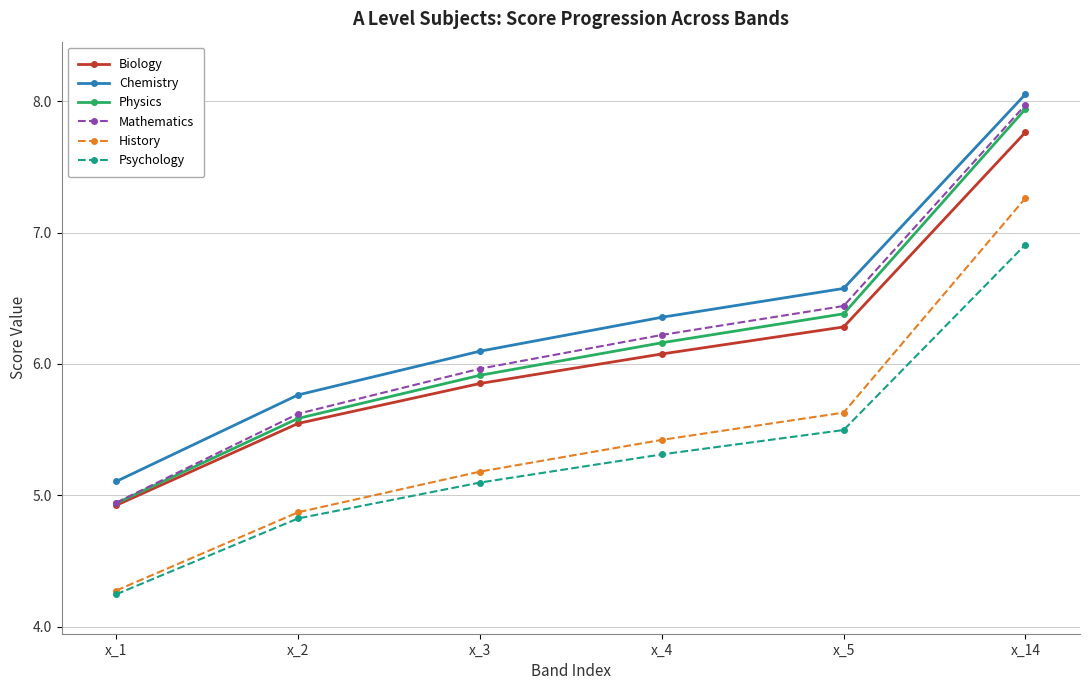

The value of History at x_14 is 7.3. True or false?

True